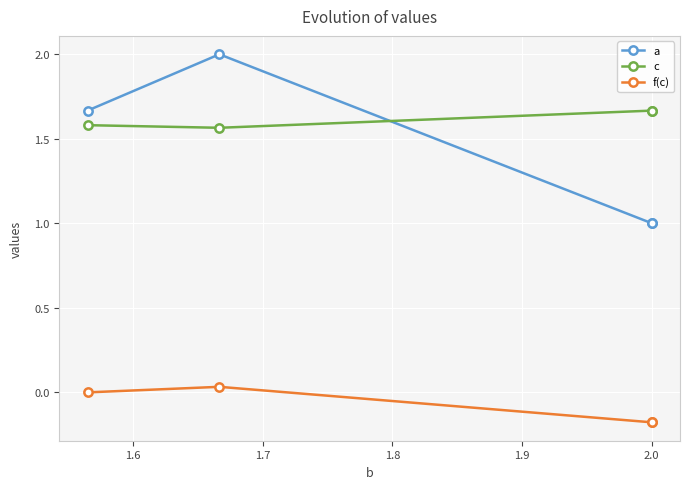

The value of f(c) at 2.0 is -0.3. True or false?

False